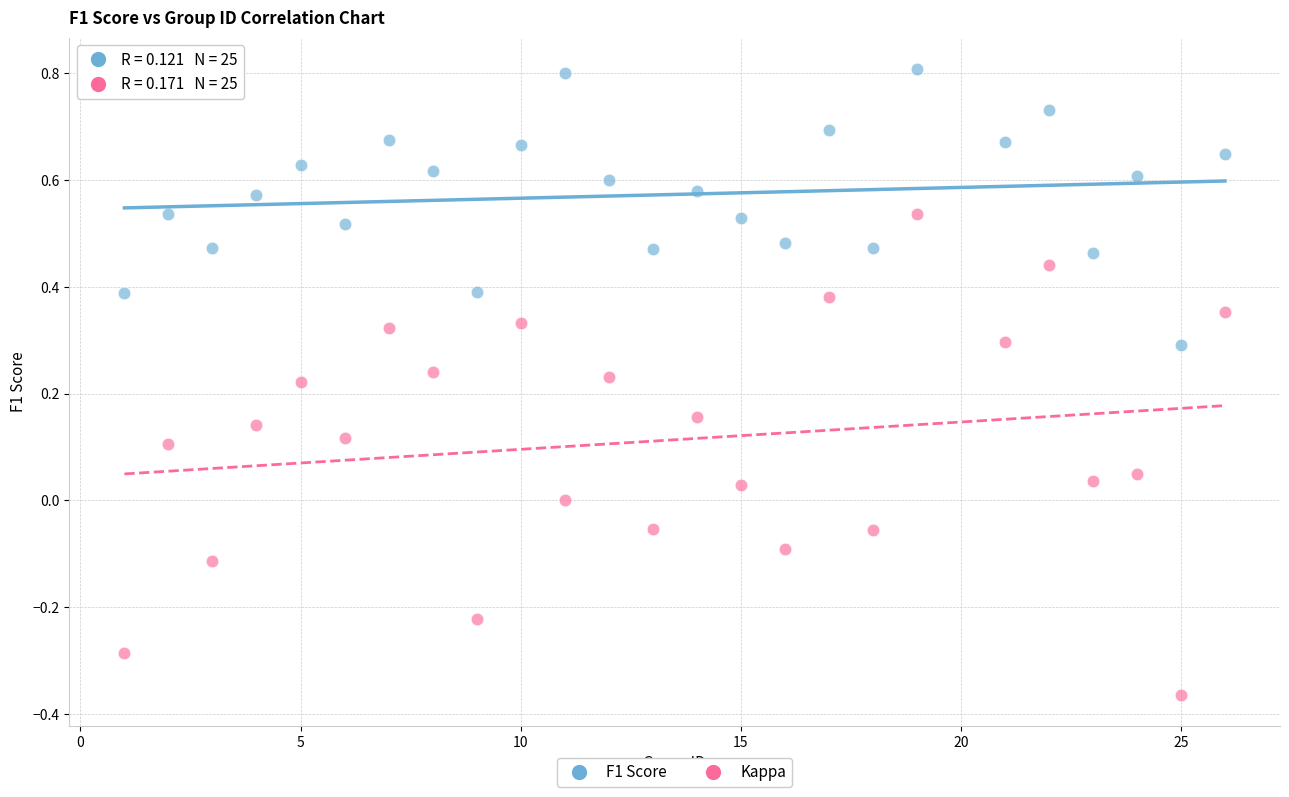

What are all the series names shown in the legend?

F1 Score, Kappa